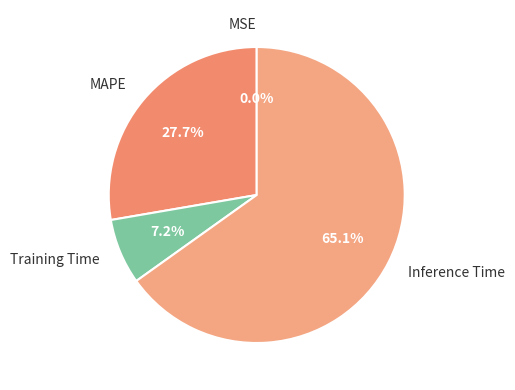

What percentage is the Training Time slice, to the nearest percent?

7%